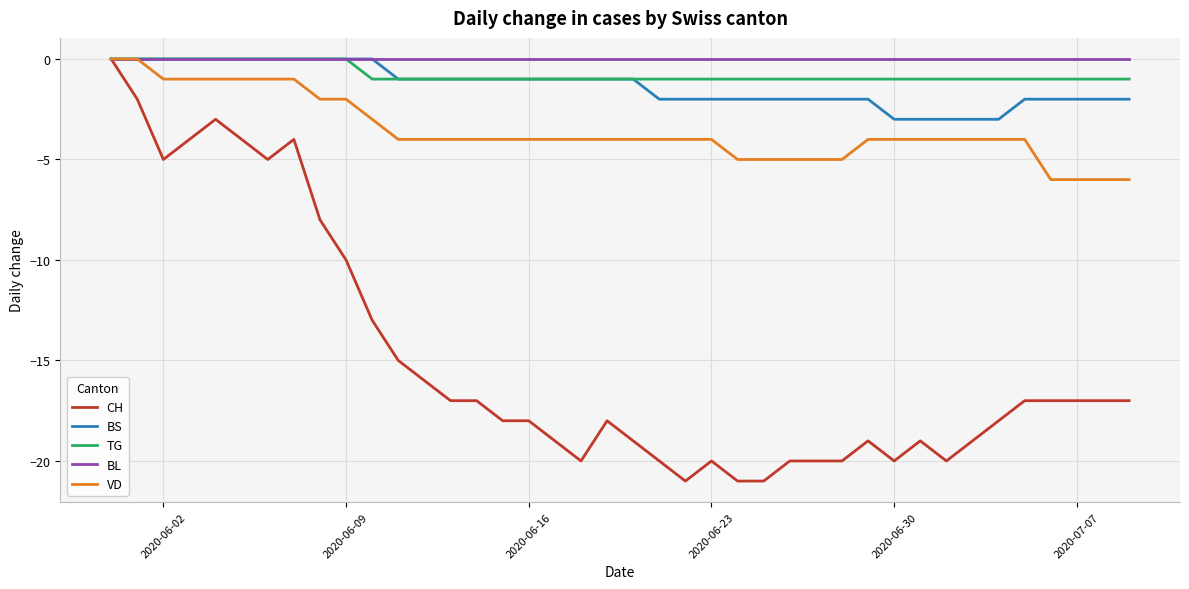

What is the average value of the CH series?

-15